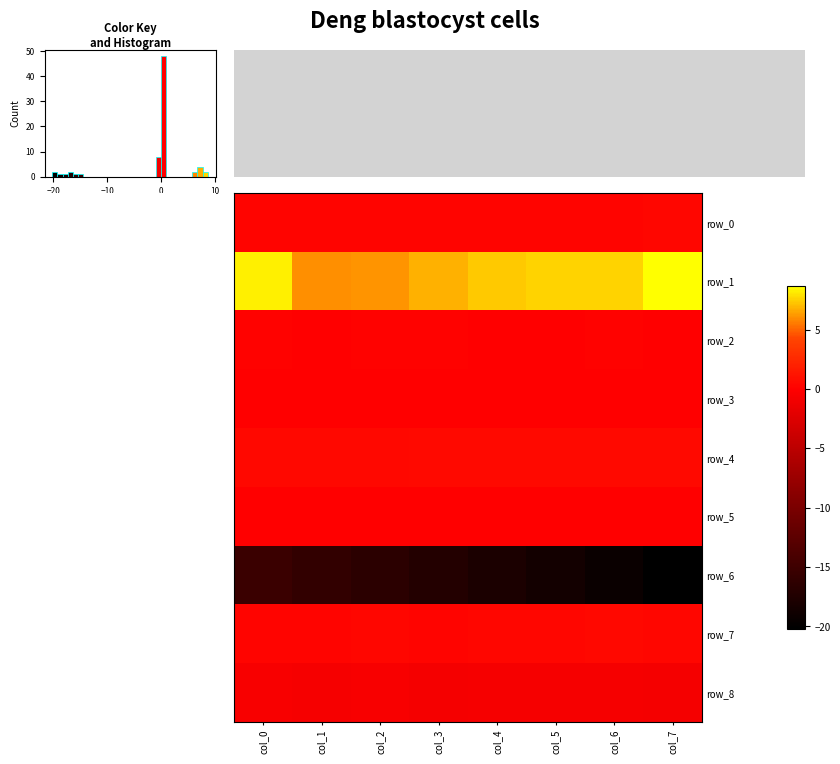

Count the row_0 values in the range 0 to 1.

8